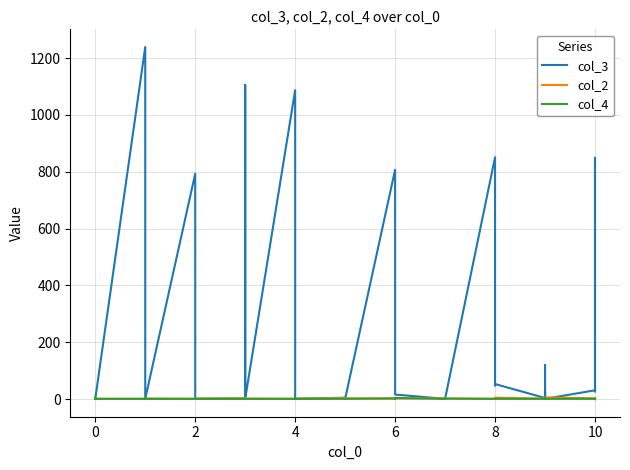

True or false: col_2 has more than 1 points higher than both neighbors.

True